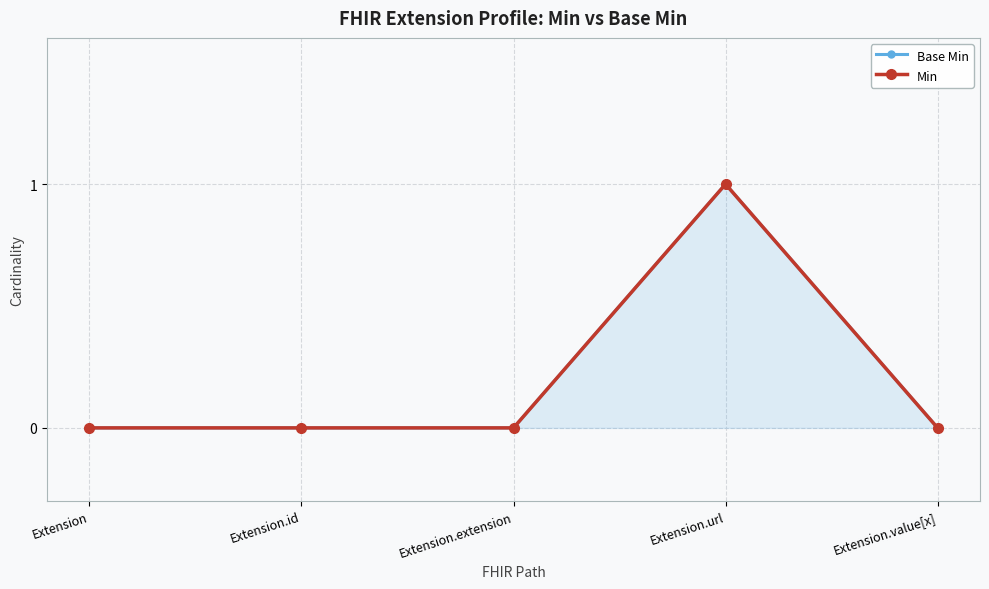

True or false: Min has more than 1 interior local peaks.

False